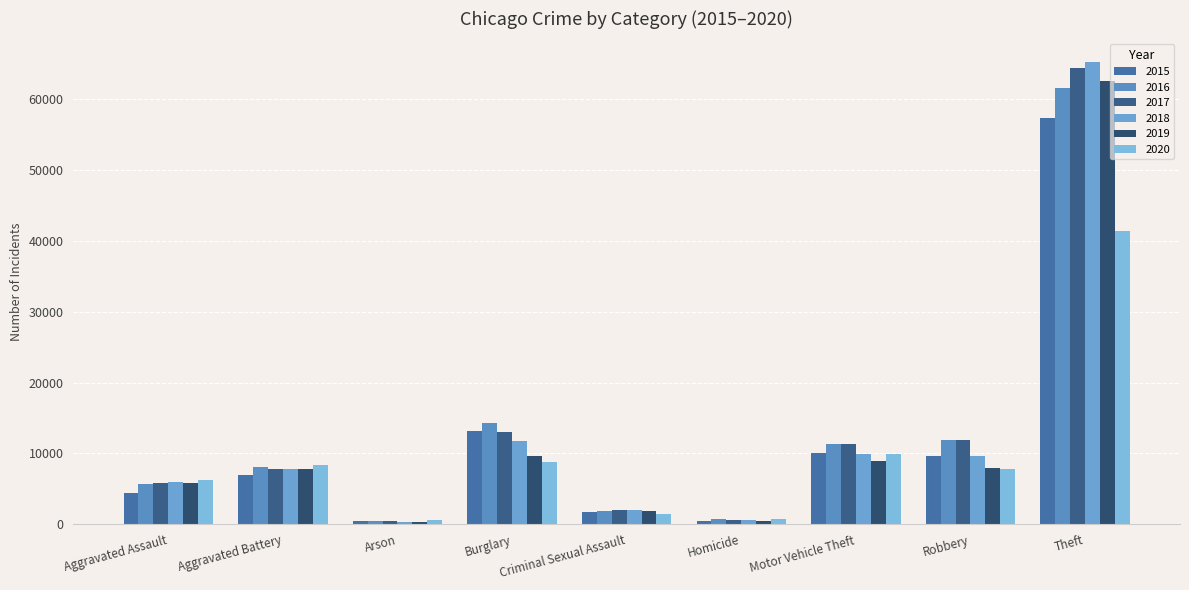

What is the maximum value for 2016?

61623